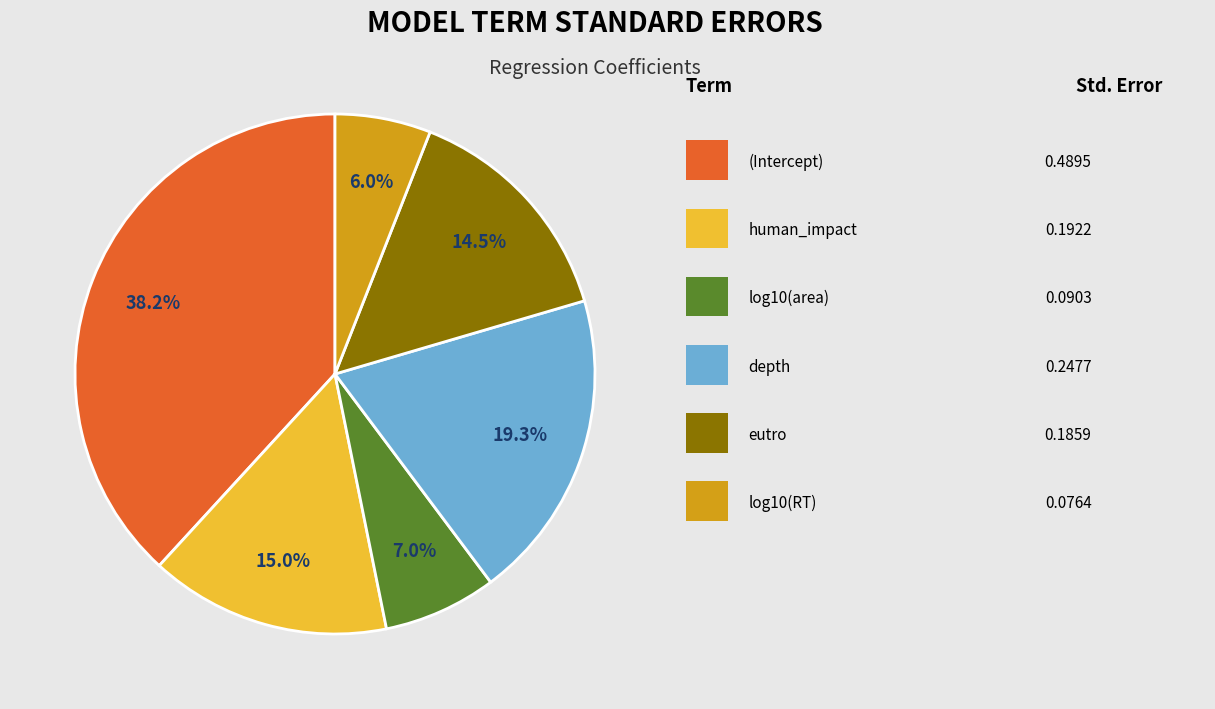

Does any single category account for the majority?

No